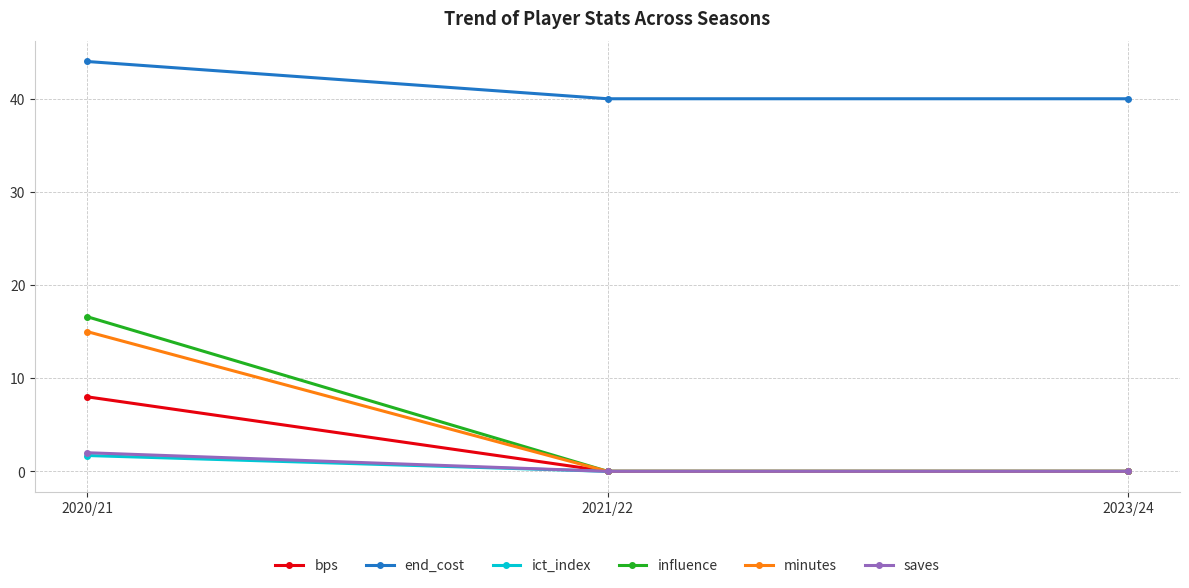

At which label does minutes reach its peak?

2020/21